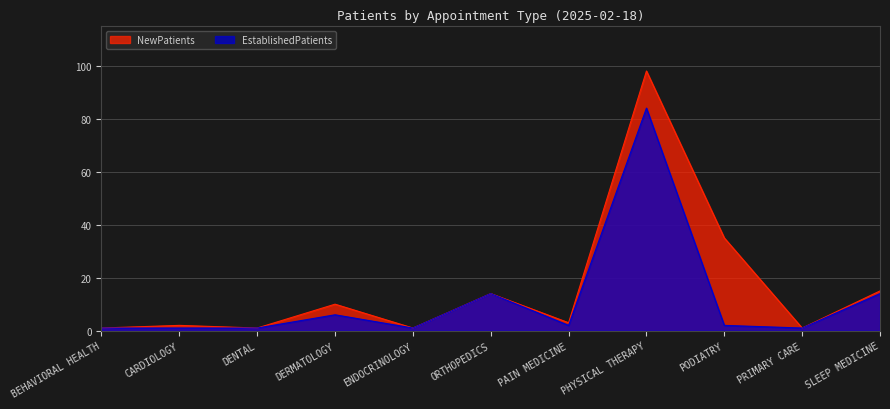

At which category does the chart reach its peak across all series?

PHYSICAL THERAPY